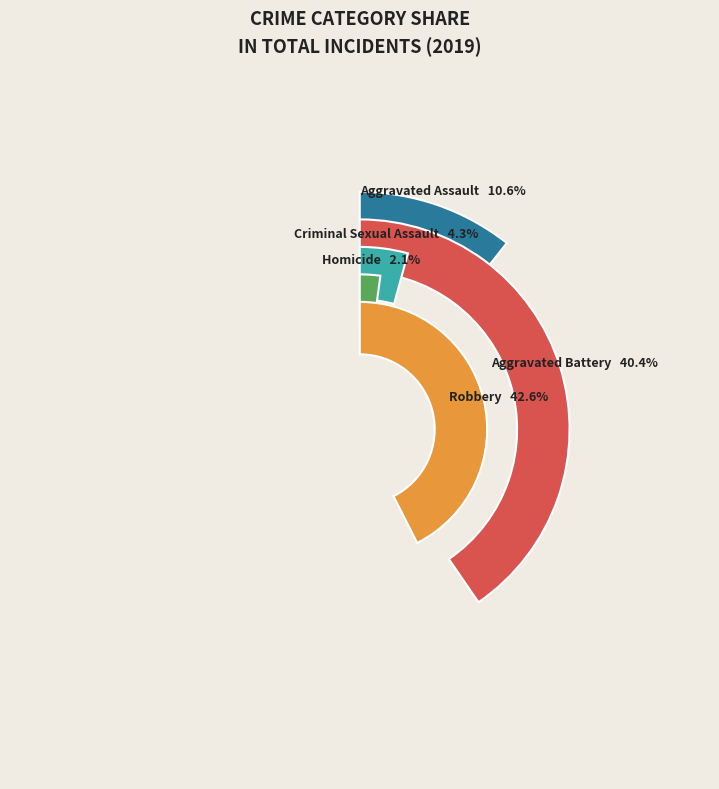

Does any single category account for the majority?

No